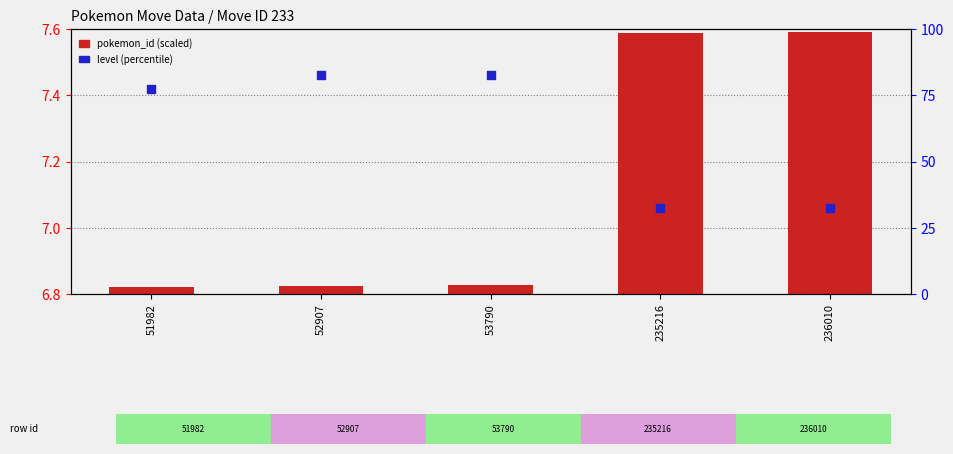

Which series has the largest total across all categories?

level (percentile)